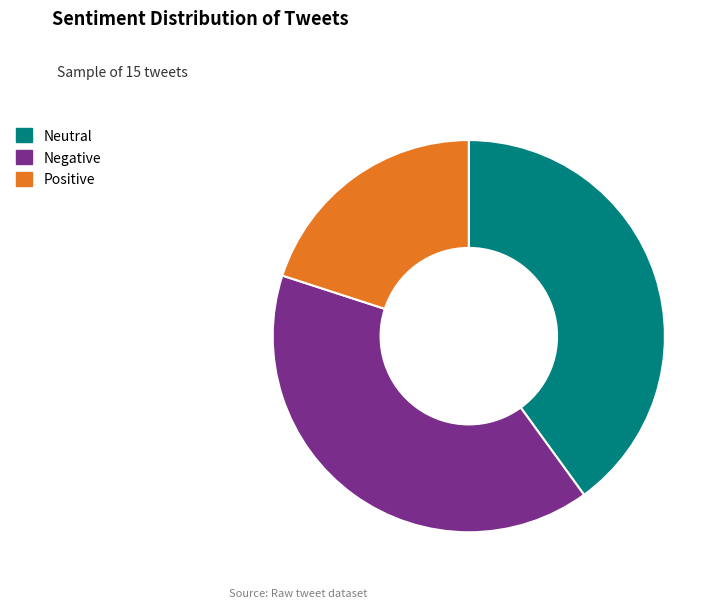

Is there a majority slice in this chart?

No